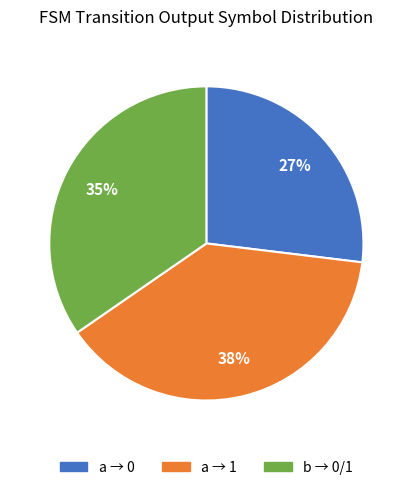

To the nearest percent, what is the average slice percentage?

33%